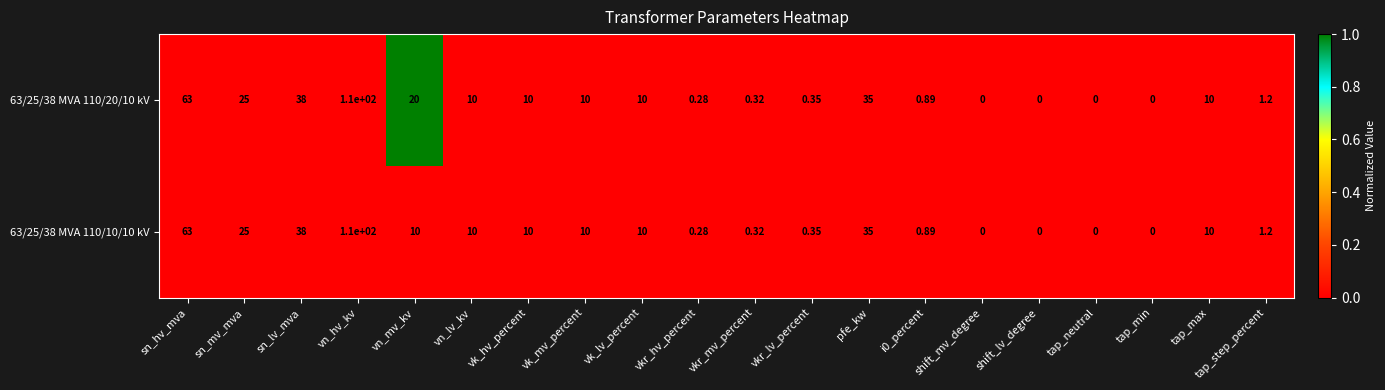

Is the value of 63/25/38 MVA 110/20/10 kV at tap_step_percent greater than the value of 63/25/38 MVA 110/10/10 kV at vn_hv_kv?

No